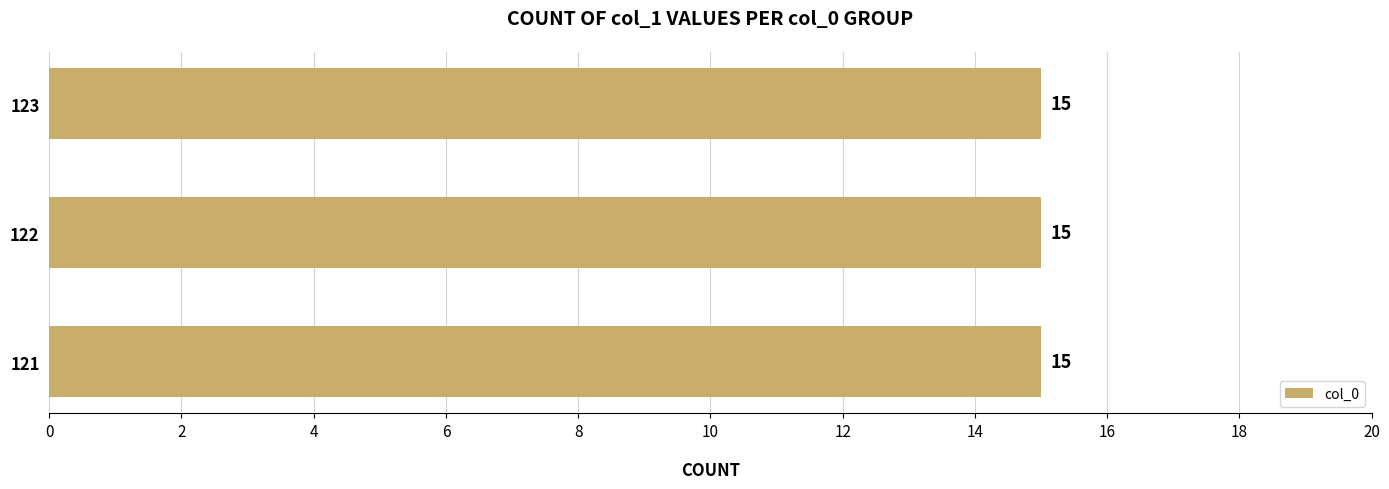

Count the number of data series in this chart.

1